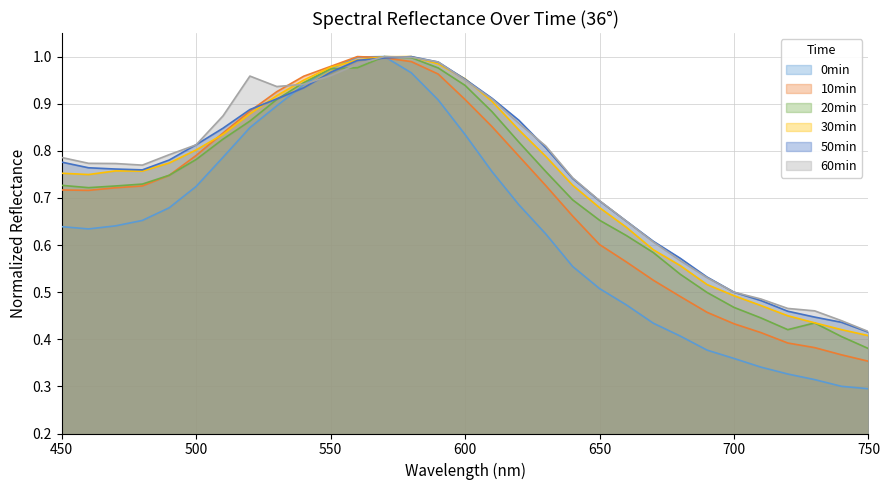

What is the value of the 0min point at the 25th from the left?

0.4